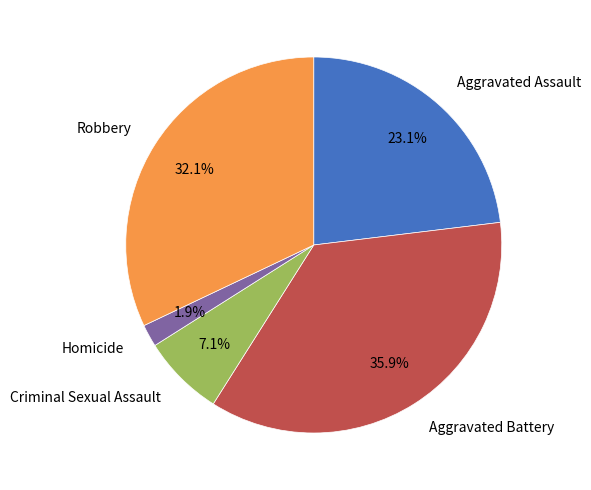

To the nearest percent, what is the average slice percentage?

20%